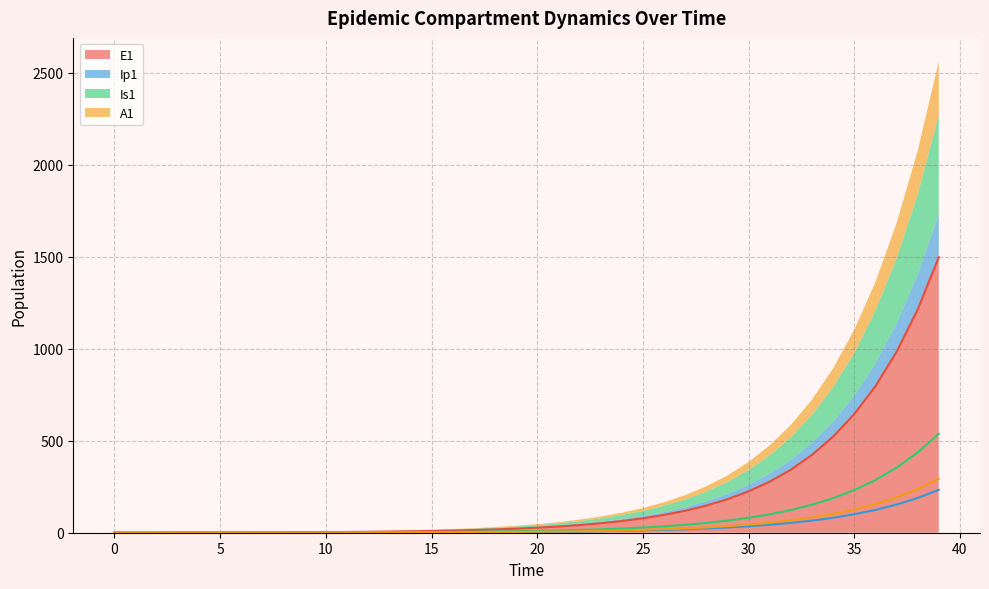

The value of Ip1 at 27 is 4.0. True or false?

False